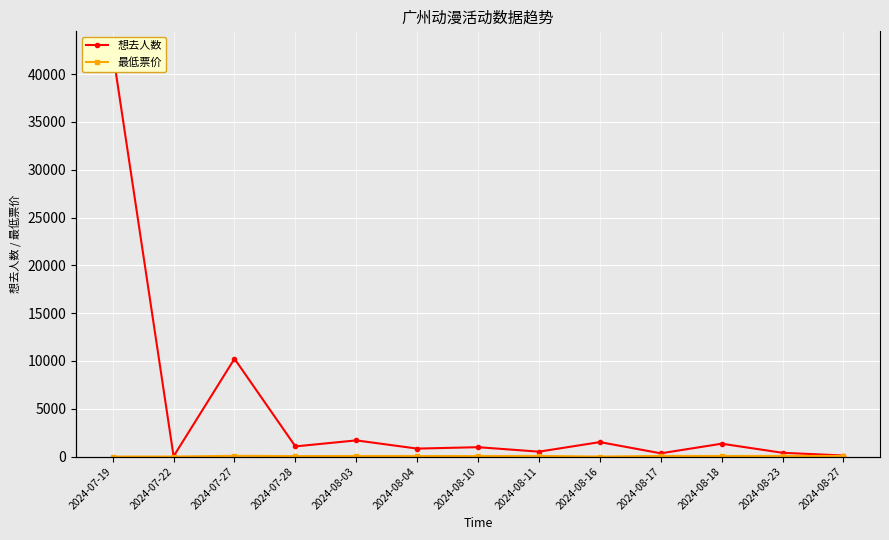

List the series in order of their overall mean, lowest first.

最低票价, 想去人数